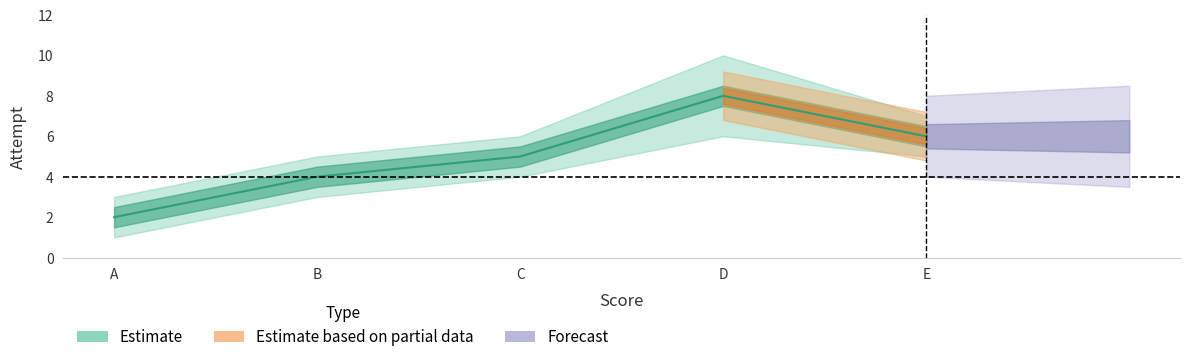

List the labels in order of value, largest first.

D, E, C, B, A